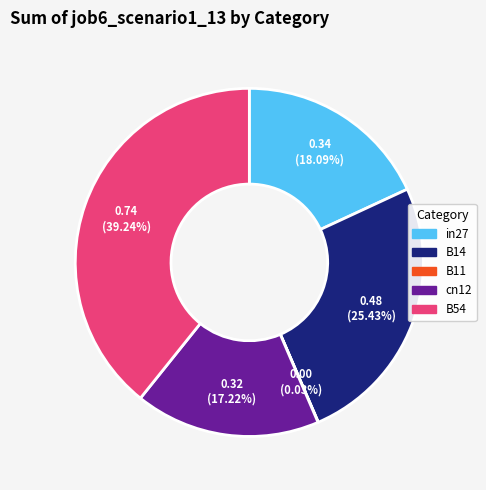

Is B54 the majority of the pie?

No